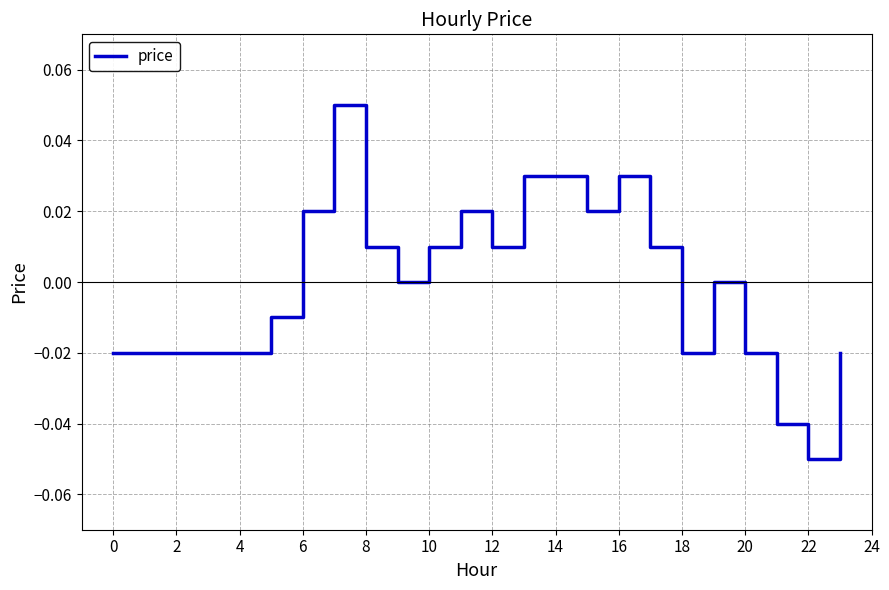

Is this an area chart (filled region under the line)?

No